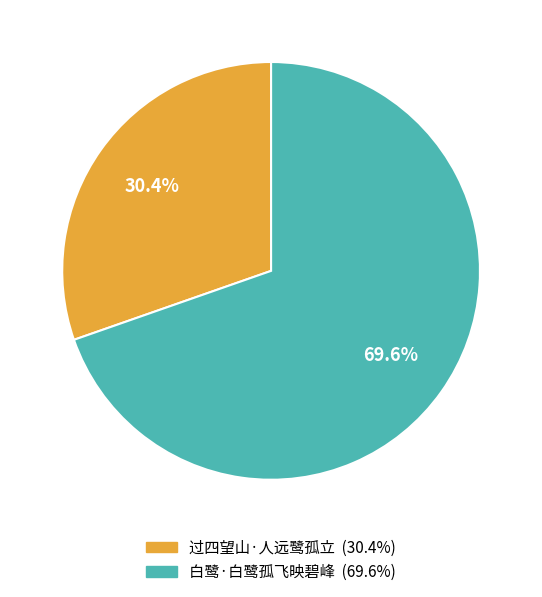

To the nearest percent, what is the average slice percentage?

50%